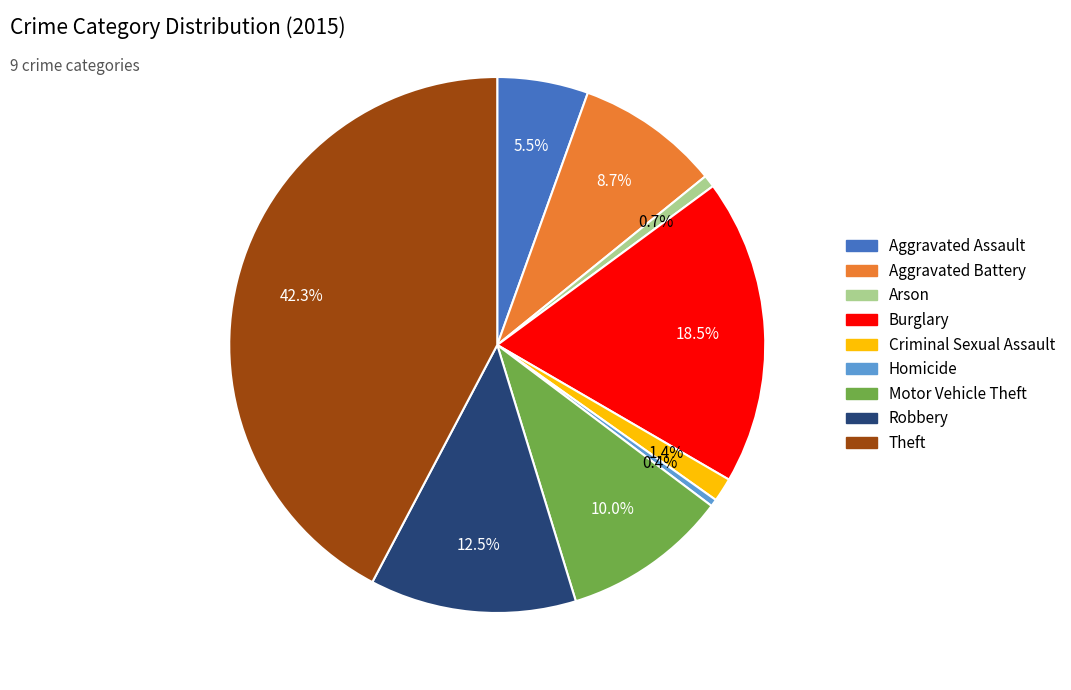

True or false: Motor Vehicle Theft accounts for 10% of the total.

True